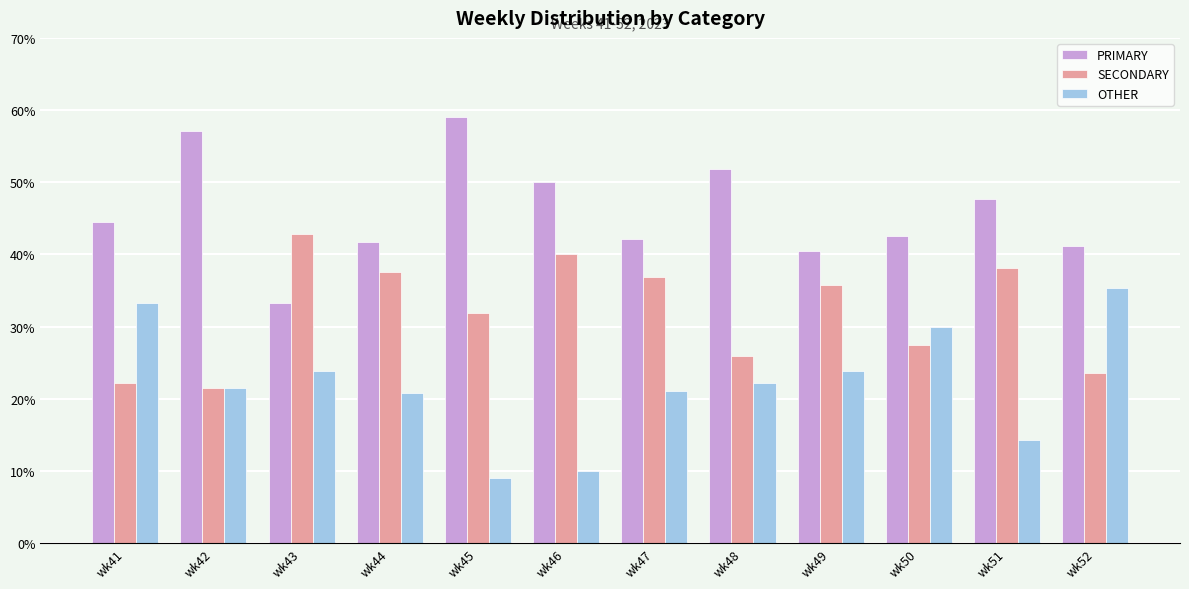

What is the difference between the maximum and second lowest values in the PRIMARY series?

18.6